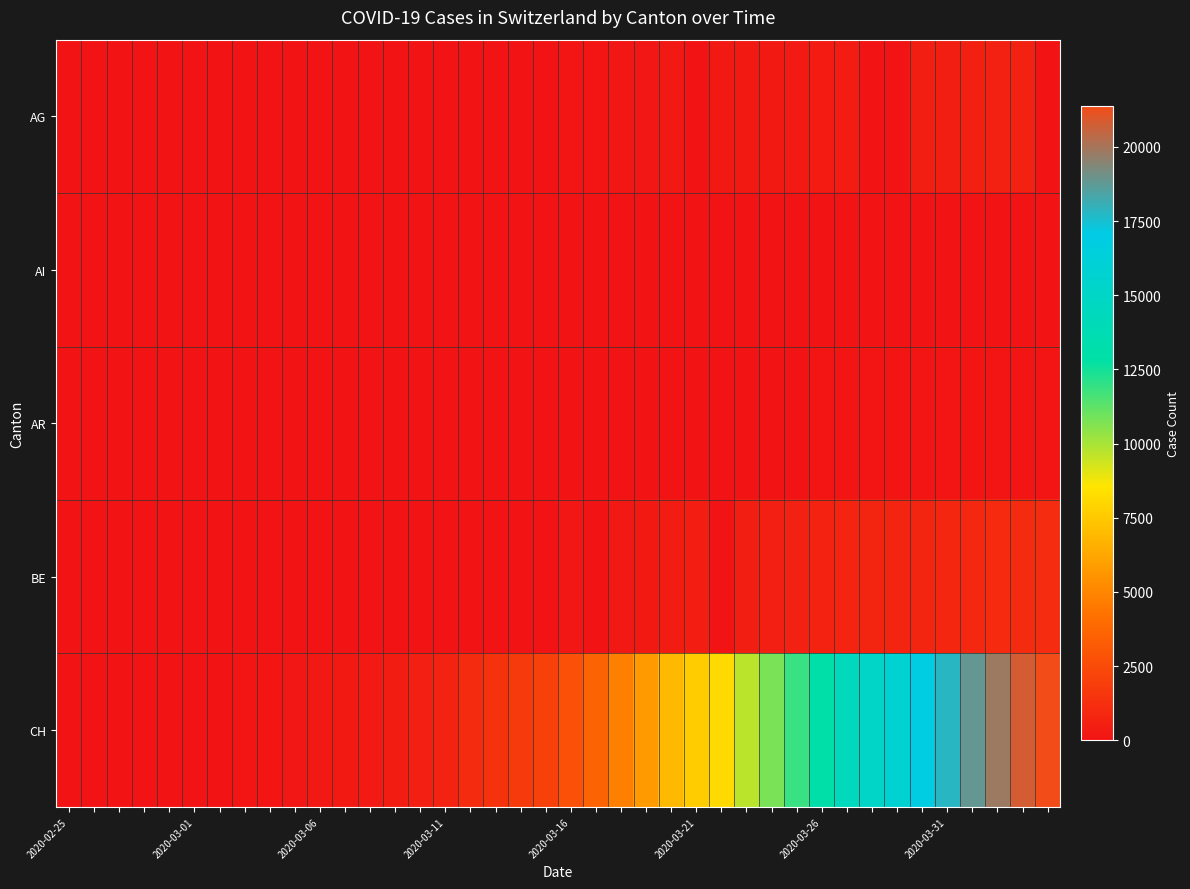

Rank the series by their maximum value, from lowest to highest.

AI, AR, AG, BE, CH